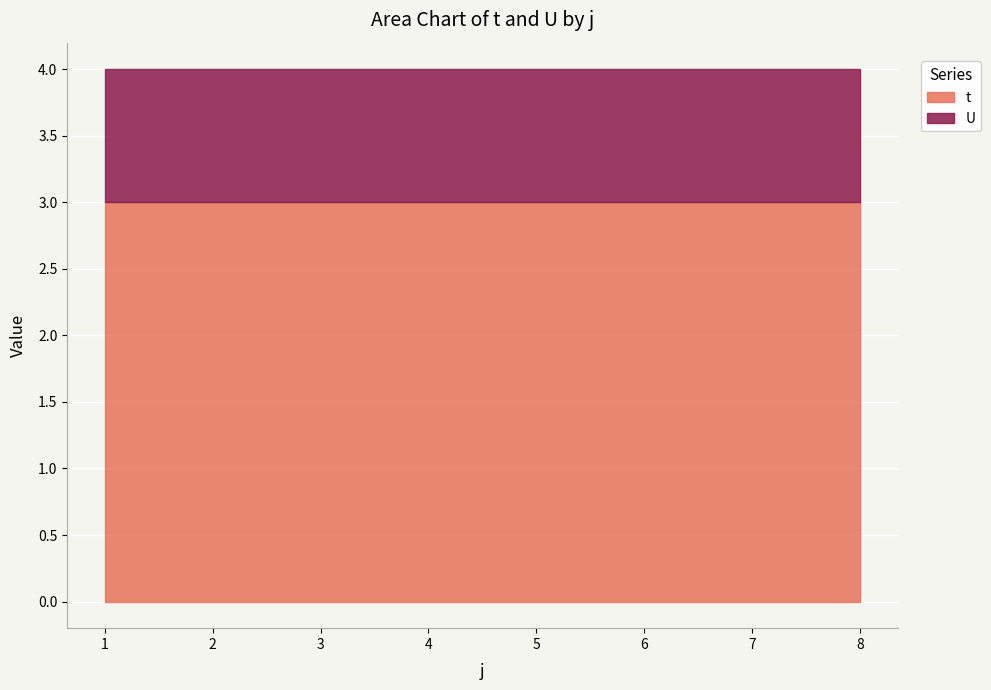

Reading right to left, list all the values displayed in this chart.

t: 8=3	7=3	6=3	5=3	4=3	3=3	2=3	1=3
U: 8=1	7=1	6=1	5=1	4=1	3=1	2=1	1=1